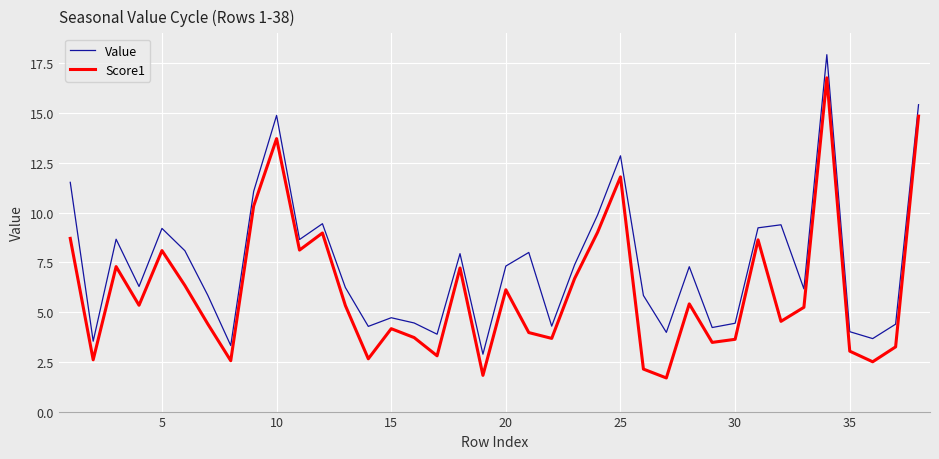

What is the minimum value shown in the chart?

1.7